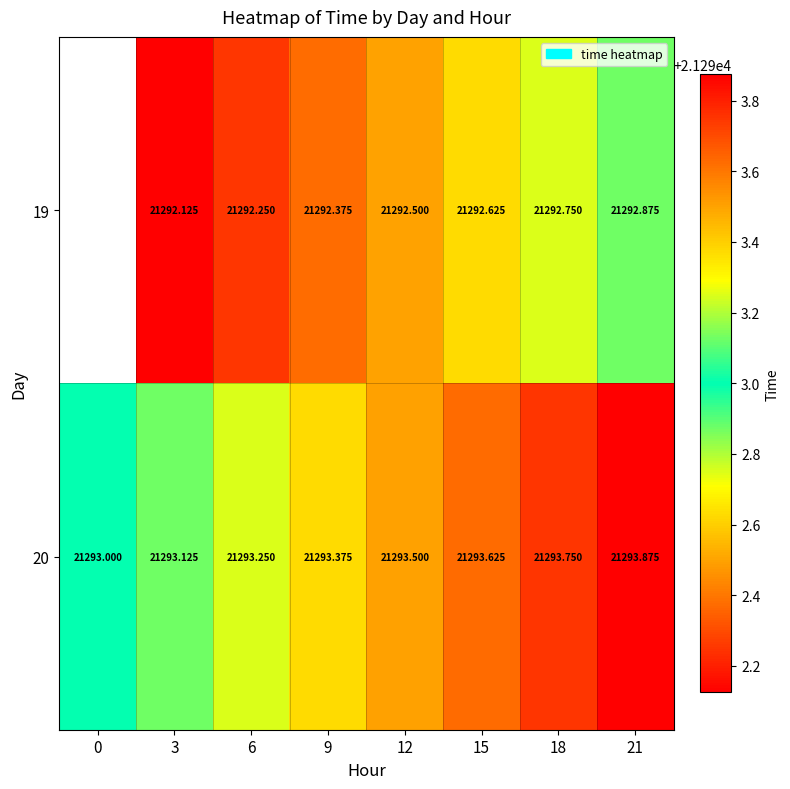

List the labels in order of 20 value, smallest first.

0, 3, 6, 9, 12, 15, 18, 21